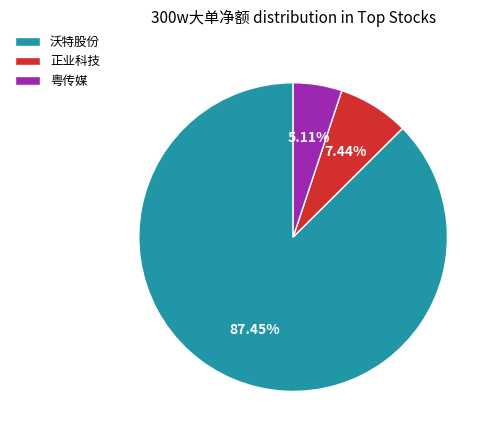

Which slice is the largest?

沃特股份